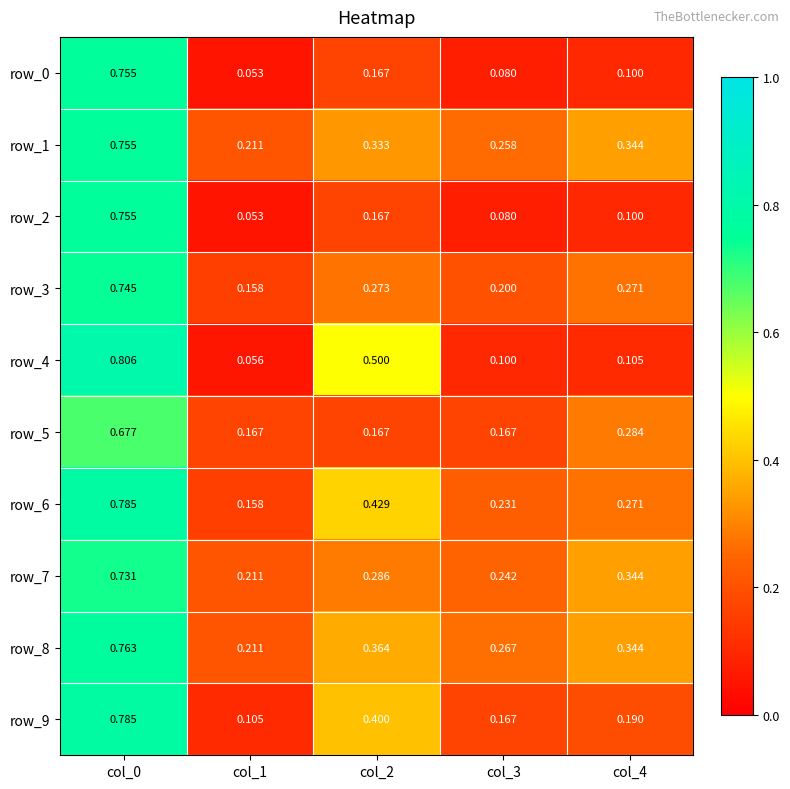

Is the value of row_3 at col_2 greater than the value of row_8 at col_4?

No